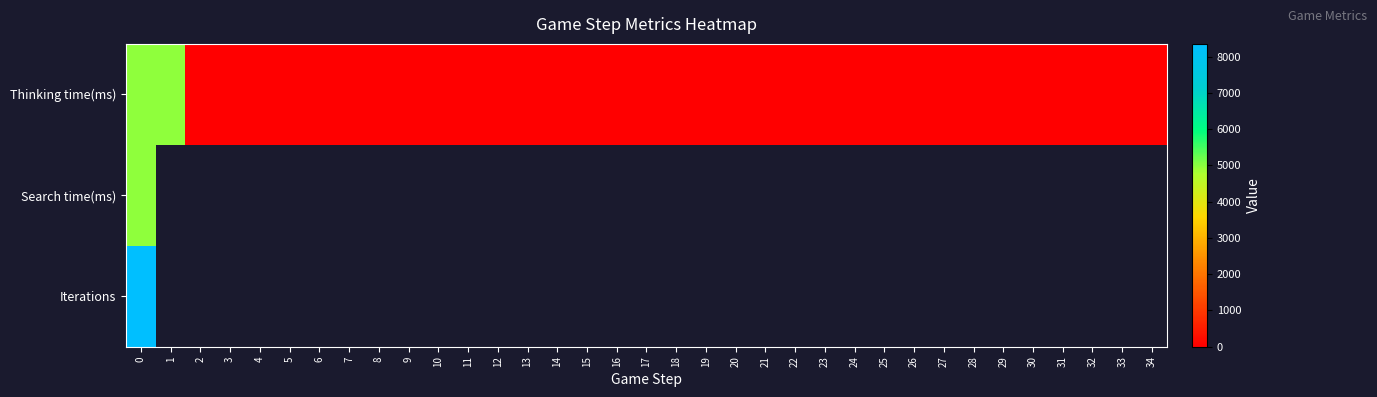

Between 9 and 17, which is larger?

9